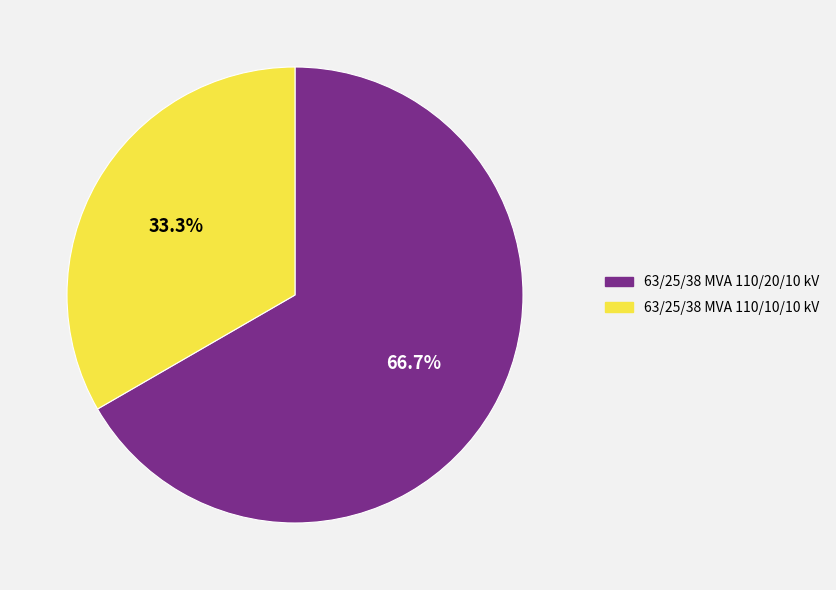

Which has a higher value, 63/25/38 MVA 110/20/10 kV or 63/25/38 MVA 110/10/10 kV?

63/25/38 MVA 110/20/10 kV